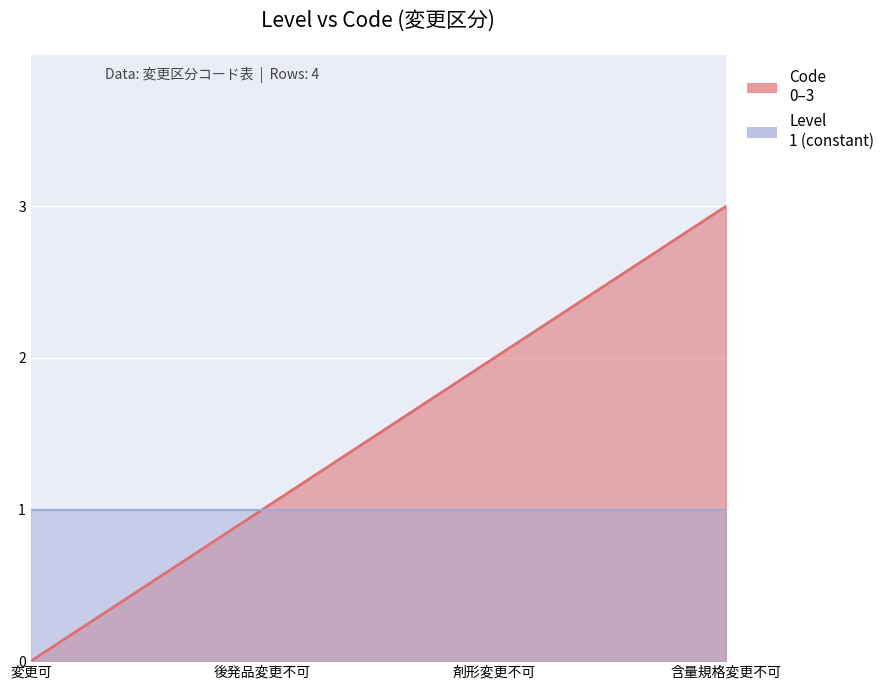

Reading left to right, what are all the values shown in this chart?

変更可=0	後発品変更不可=1	剤形変更不可=2	含量規格変更不可=3